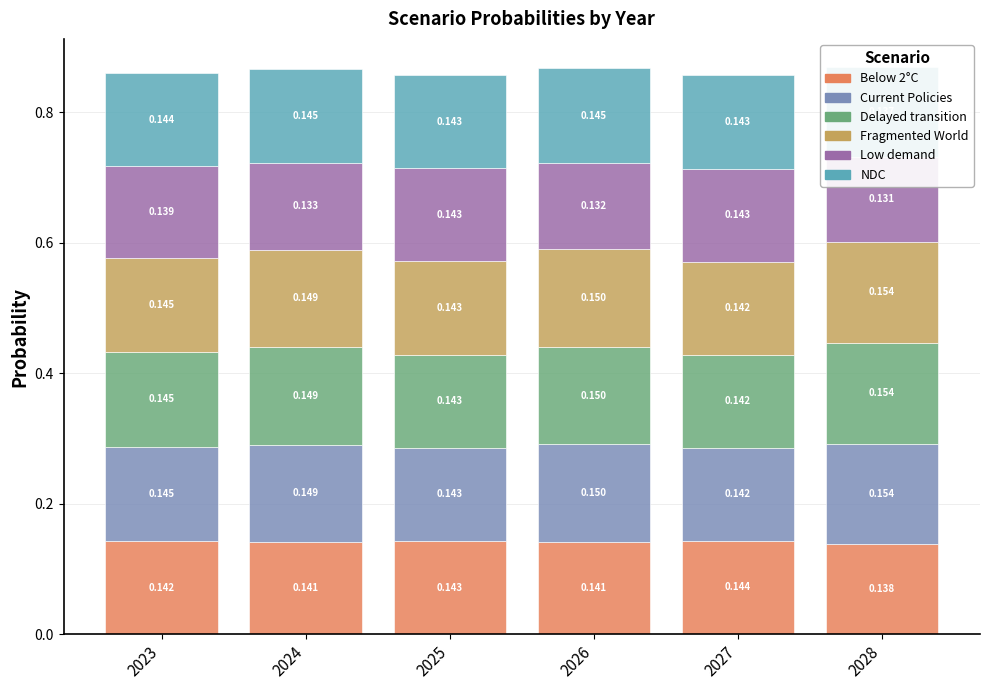

Count the number of categories in the chart.

6